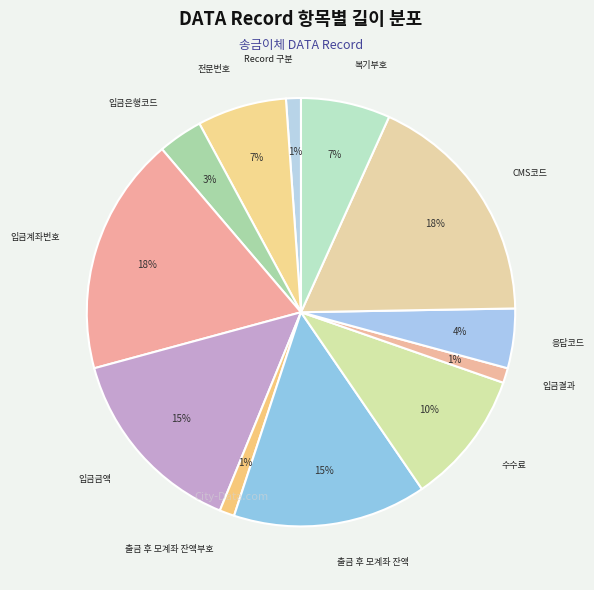

Count the number of slices in the pie.

12